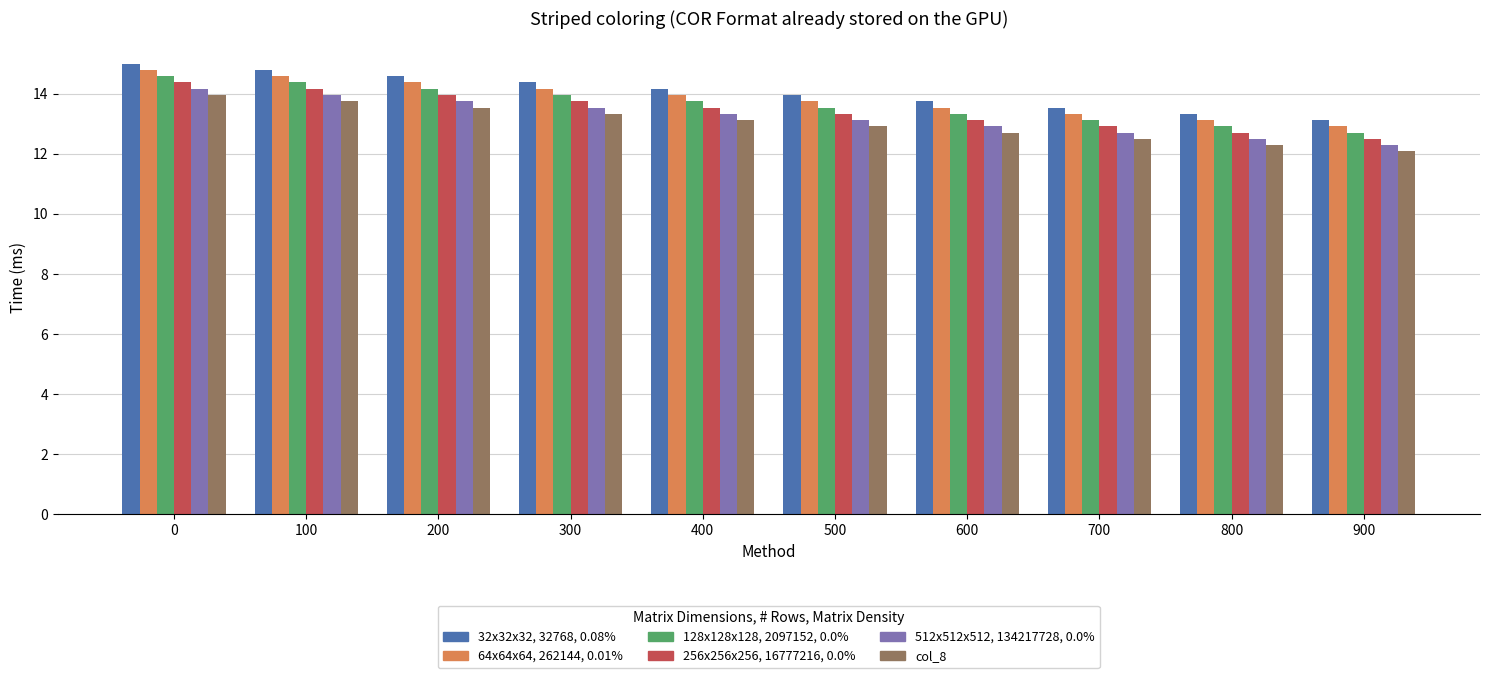

What is the spread (max minus min) of values at 800?

1.0